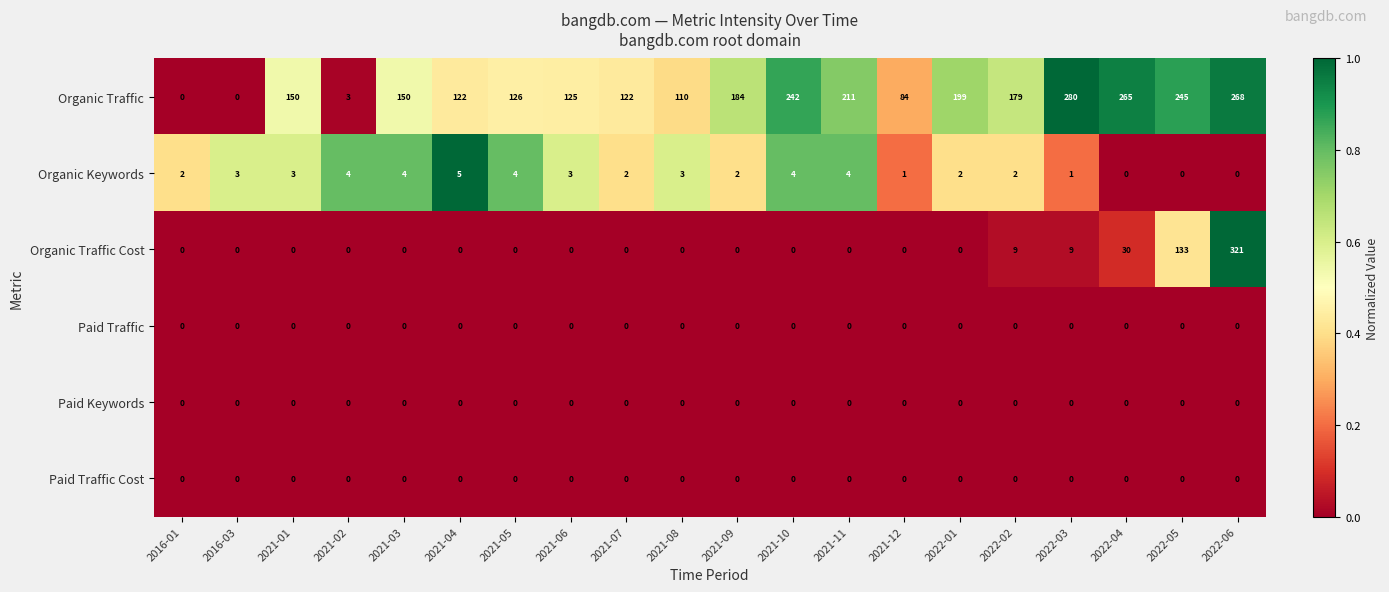

Which series changed the most between 2021-11 and 2022-04?

Organic Traffic